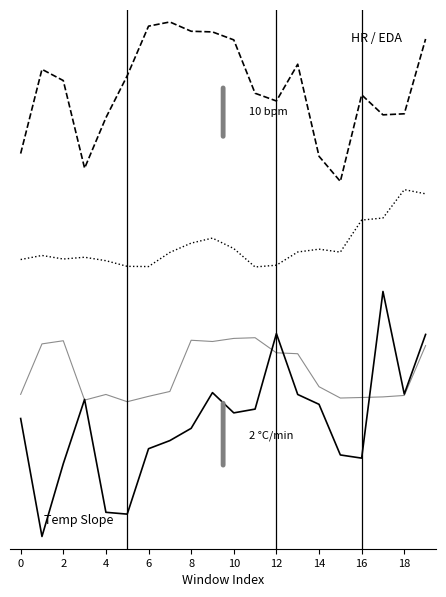

Is this an area chart (filled region under the line)?

No